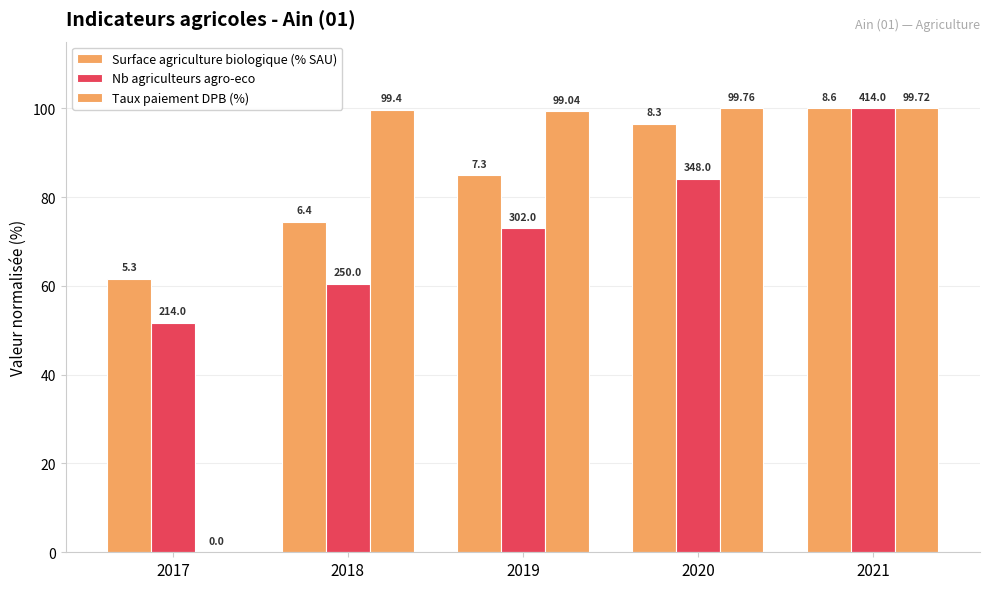

Are the bars grouped side by side (vs. stacked)?

Yes